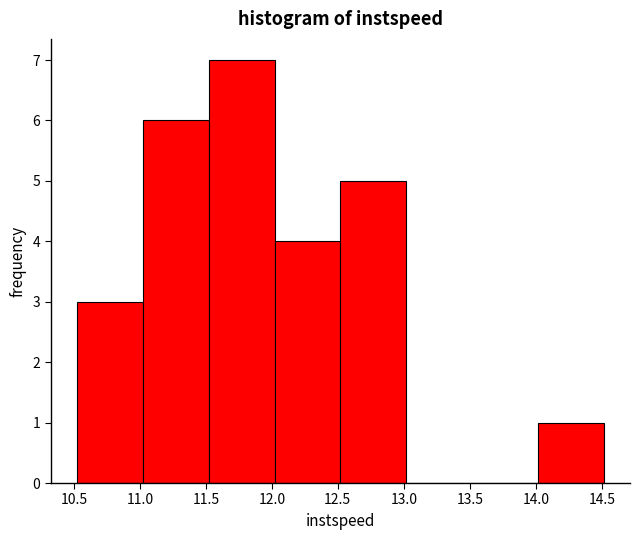

What is the height of the bar covering 12.0 to 12.5 on the x-axis? Neither the bar edges nor the heights are printed on the chart, so give them approximately, as read against the axes.

4